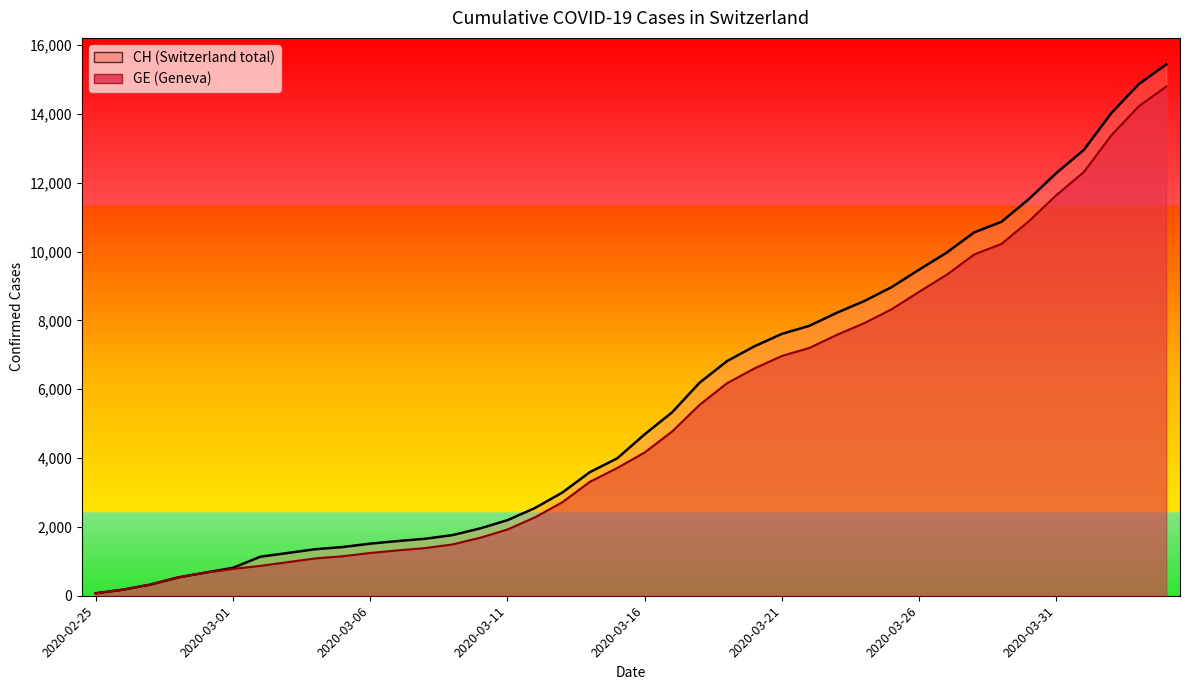

What is the minimum value shown in the chart?

72